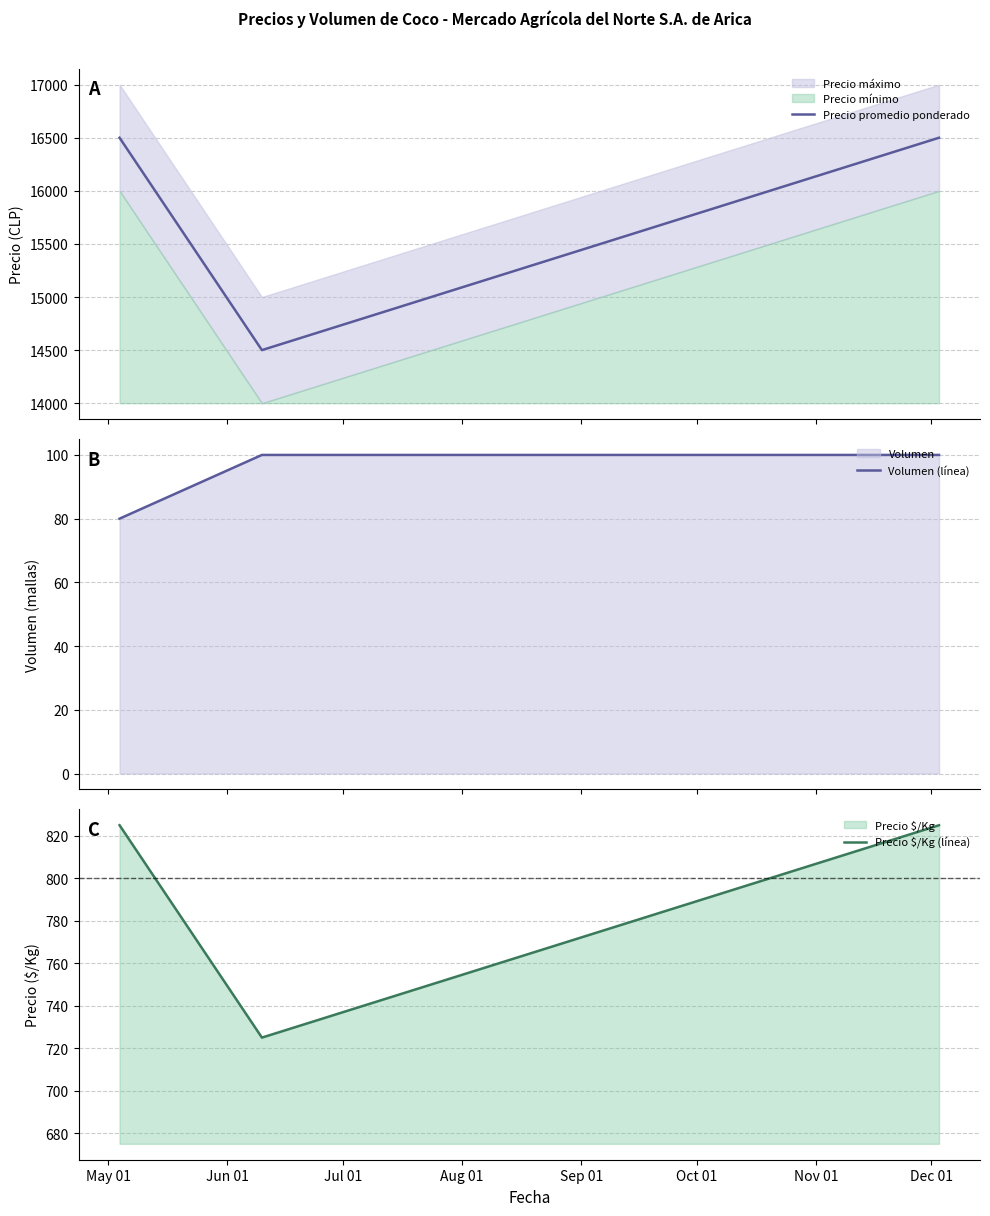

What is the sum of all Volumen (línea) values?

280